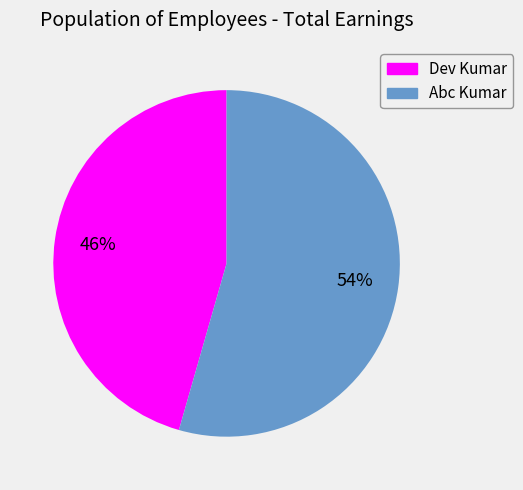

Is the sum of Abc Kumar and Dev Kumar greater than half?

Yes